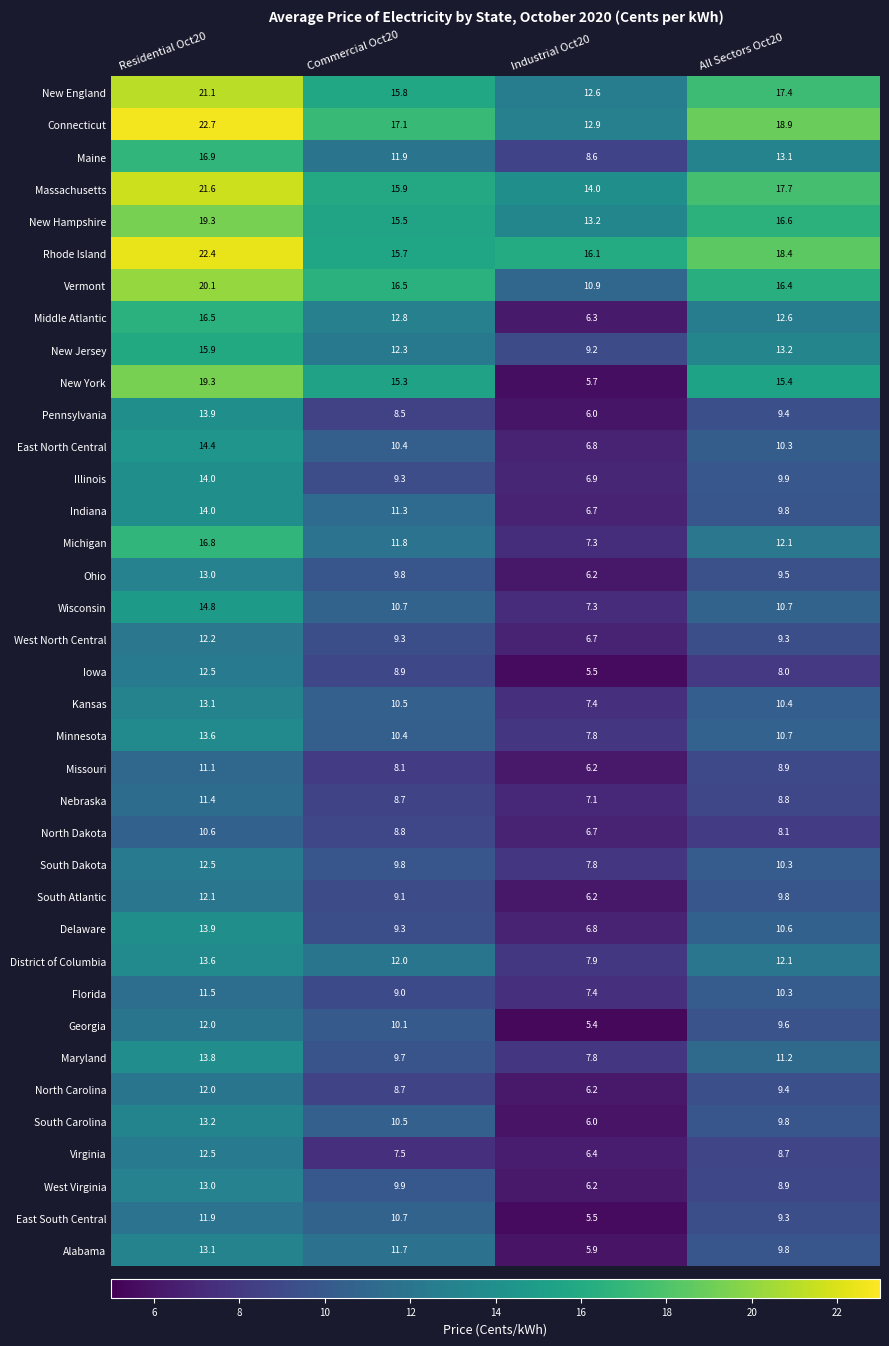

At how many categories does at least one series exceed 19?

1